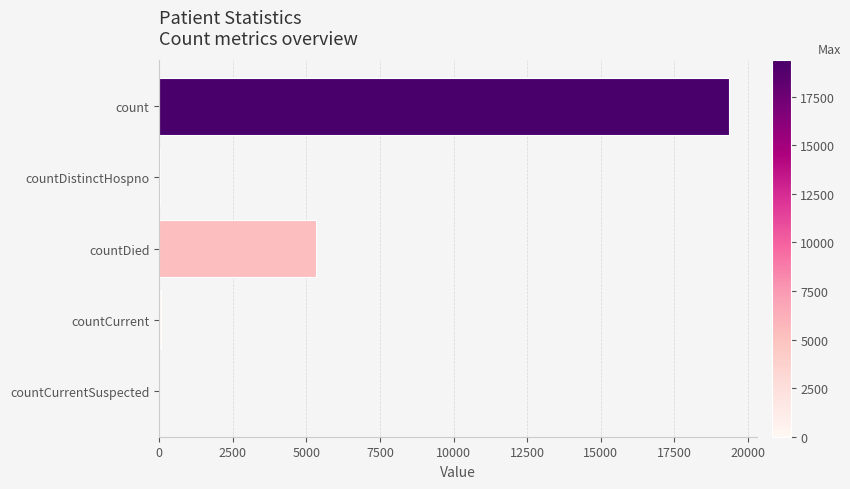

True or false: the data shows 19354 at count.

True